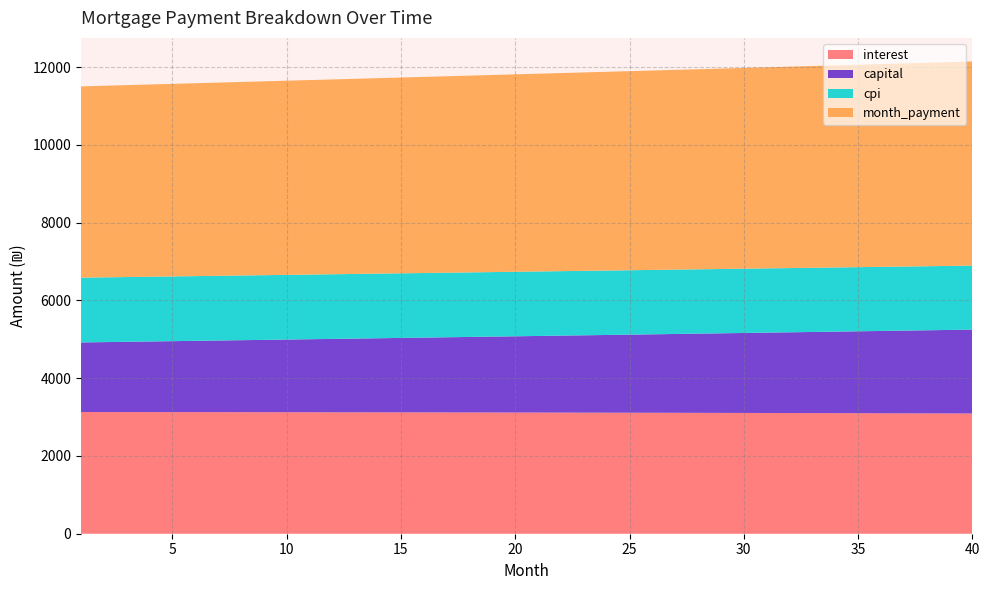

What is the highest value of the interest series?

3130.2